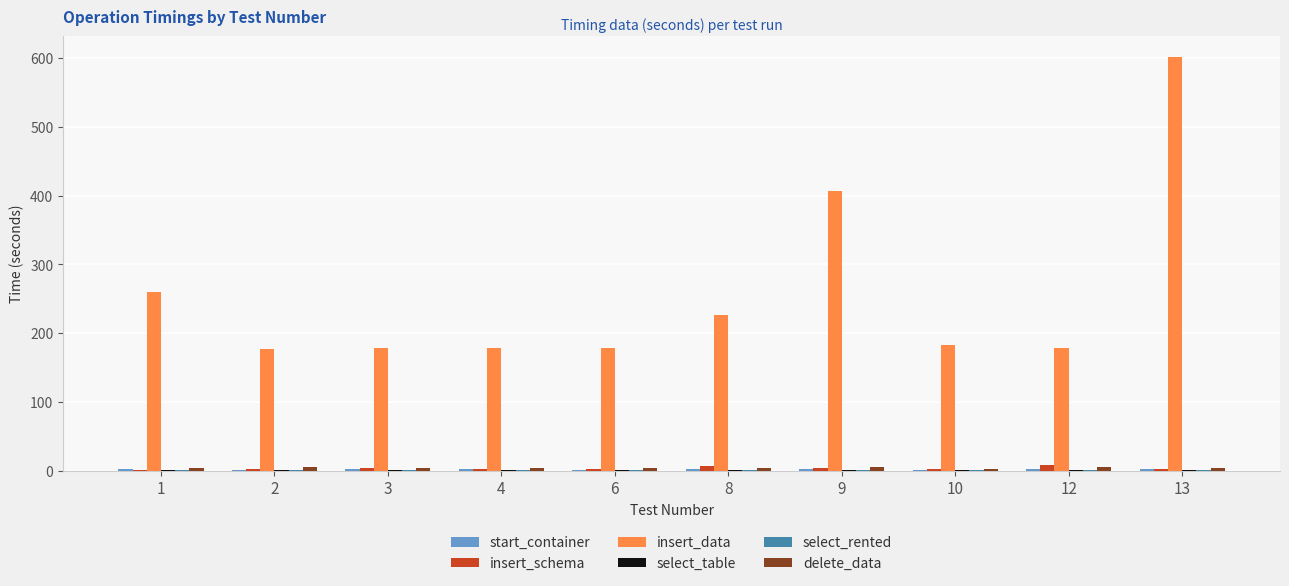

At which category is the sum across all series the highest?

13